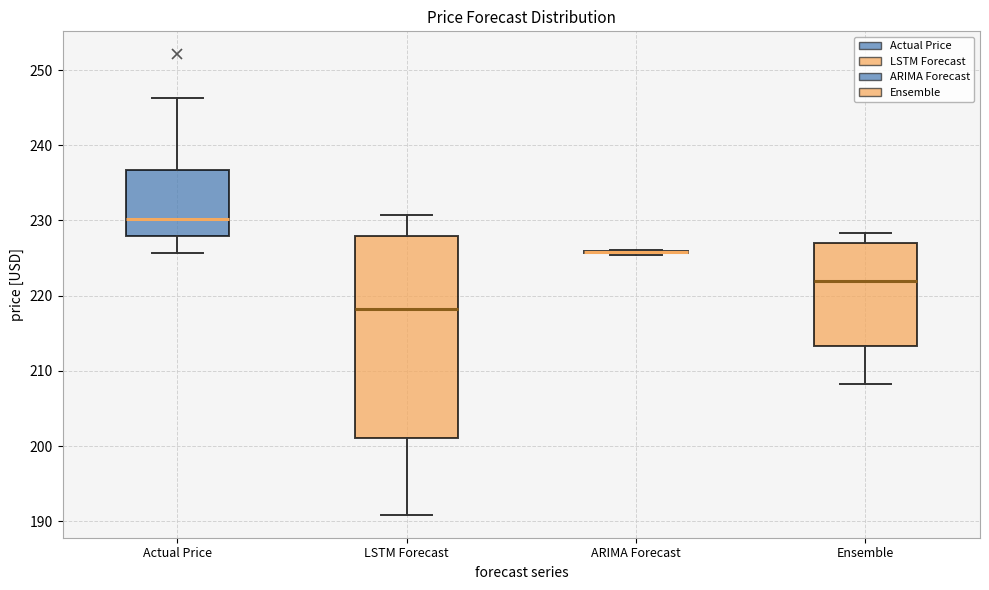

Reading left to right, read every box against the y-axis: the position of its median line, the range the box covers, and the ends of its whiskers. The values are not printed on the chart, so give them approximately, as read against the axis.

Actual Price: median 230, box 228 to 237, whiskers 226 to 246
LSTM Forecast: median 218, box 201 to 228, whiskers 191 to 231
ARIMA Forecast: box collapsed to a line at 226, whiskers 225 to 226
Ensemble: median 222, box 213 to 227, whiskers 208 to 228